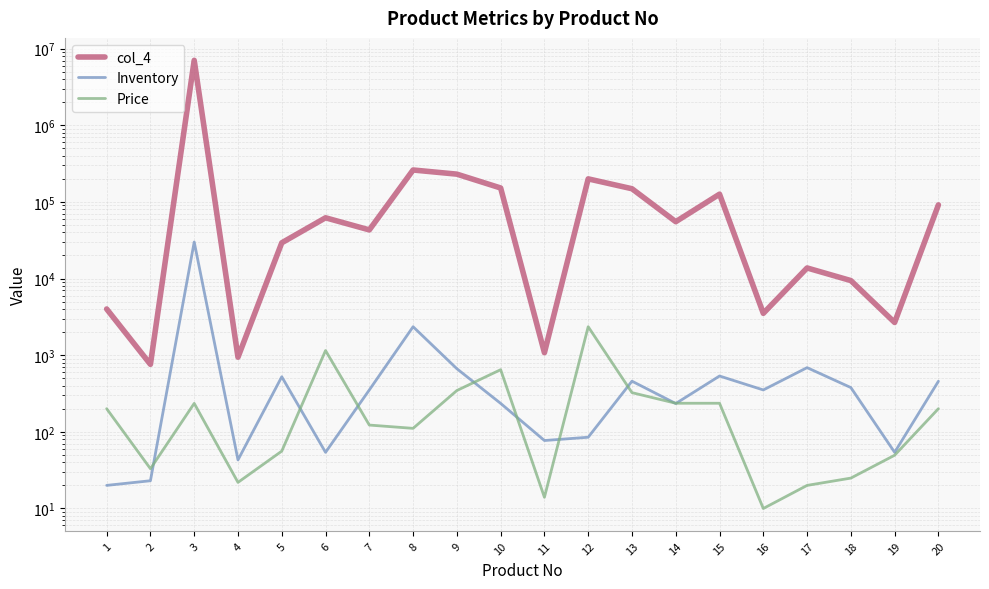

What is the value of the Inventory point at the 8th from the left?

2352.0